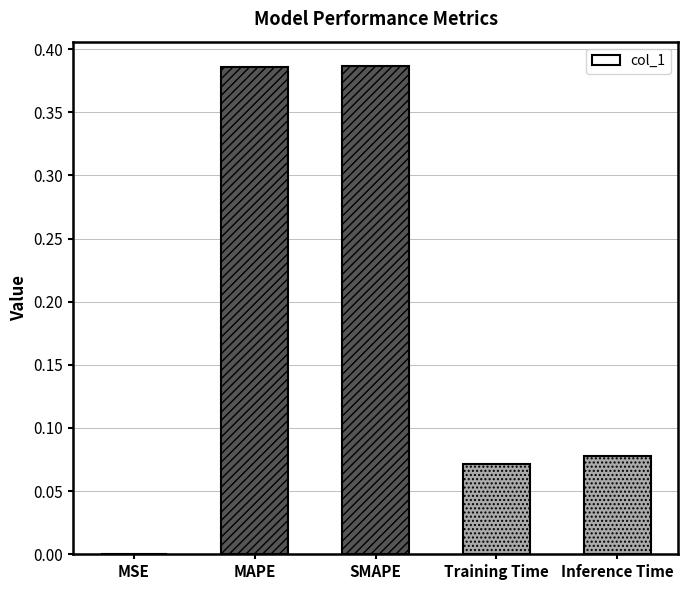

How many series are shown in this chart?

1